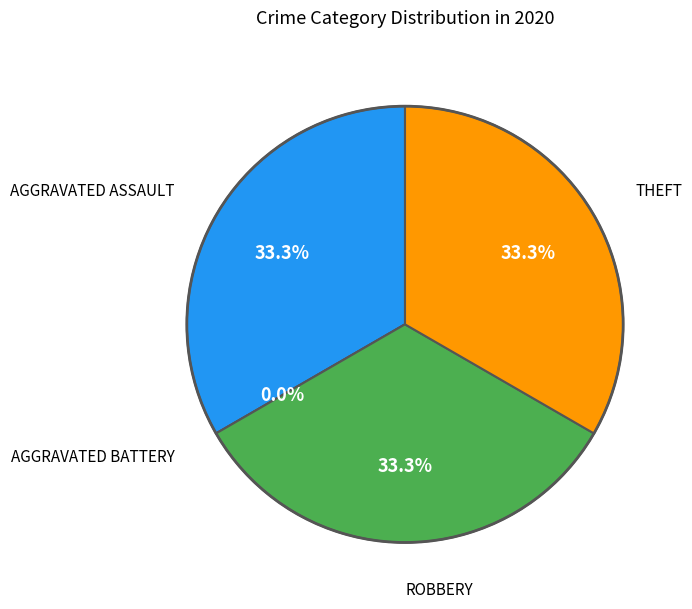

What percentage is the Aggravated Assault slice, to the nearest percent?

33%